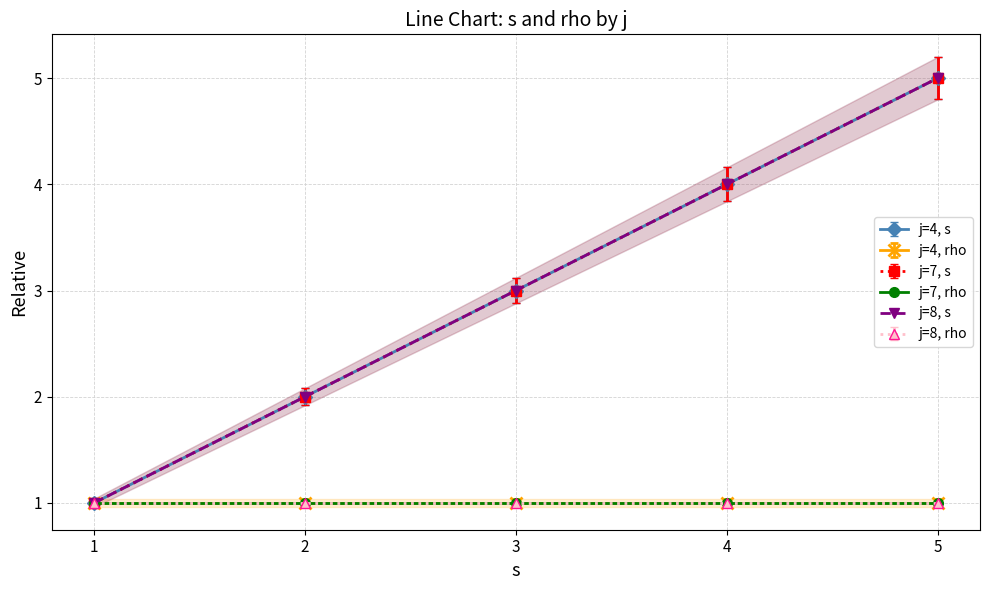

What is the value of the 3rd point from the left?

3